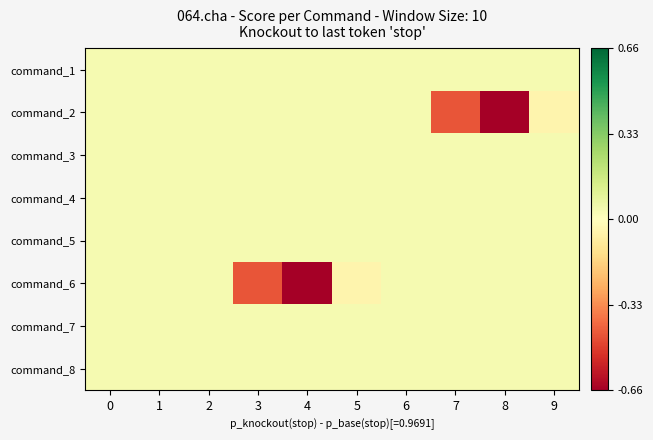

Reading left to right, transcribe all the data shown in this chart.

command_1: 0=0.0	1=0.0	2=0.0	3=0.0	4=0.0	5=0.0	6=0.0	7=0.0	8=0.0	9=0.0
command_2: 0=0.0	1=0.0	2=0.0	3=0.0	4=0.0	5=0.0	6=0.0	7=-0.4	8=-0.7	9=-0.0
command_3: 0=0.0	1=0.0	2=0.0	3=0.0	4=0.0	5=0.0	6=0.0	7=0.0	8=0.0	9=0.0
command_4: 0=0.0	1=0.0	2=0.0	3=0.0	4=0.0	5=0.0	6=0.0	7=0.0	8=0.0	9=0.0
command_5: 0=0.0	1=0.0	2=0.0	3=0.0	4=0.0	5=0.0	6=0.0	7=0.0	8=0.0	9=0.0
command_6: 0=0.0	1=0.0	2=0.0	3=-0.4	4=-0.7	5=-0.0	6=0.0	7=0.0	8=0.0	9=0.0
command_7: 0=0.0	1=0.0	2=0.0	3=0.0	4=0.0	5=0.0	6=0.0	7=0.0	8=0.0	9=0.0
command_8: 0=0.0	1=0.0	2=0.0	3=0.0	4=0.0	5=0.0	6=0.0	7=0.0	8=0.0	9=0.0